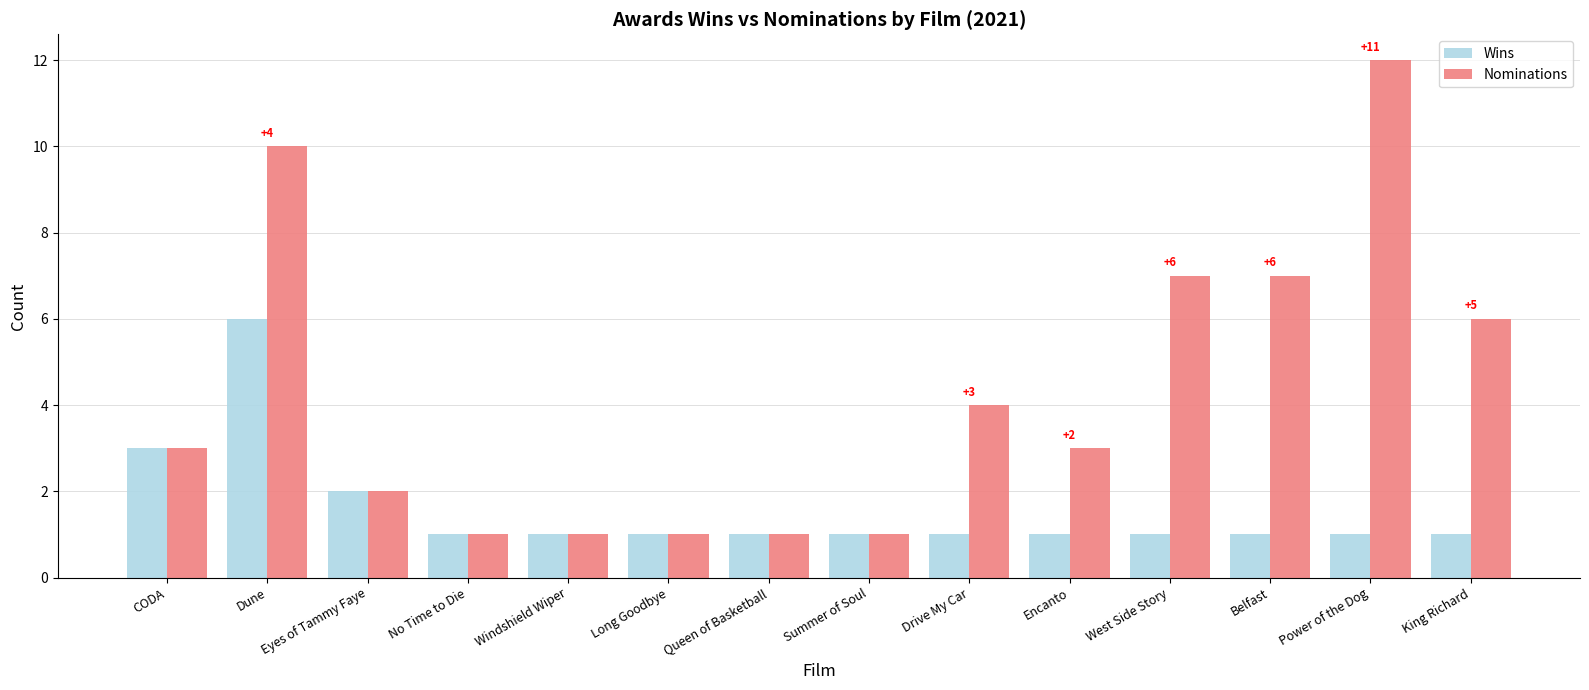

What is the sum of the Wins values at CODA and Belfast?

4